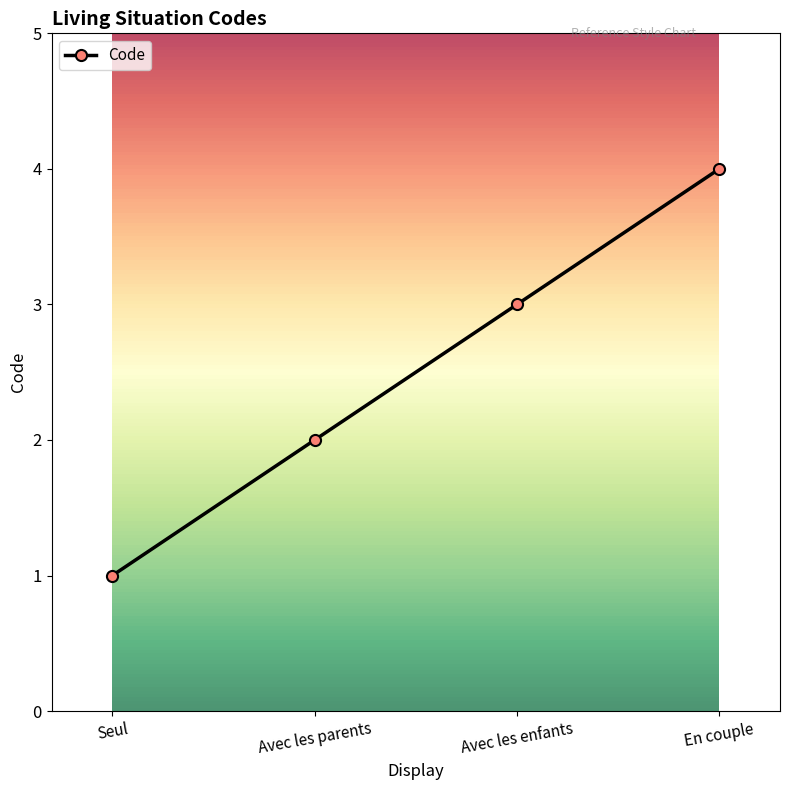

How many data points are less than 3?

2